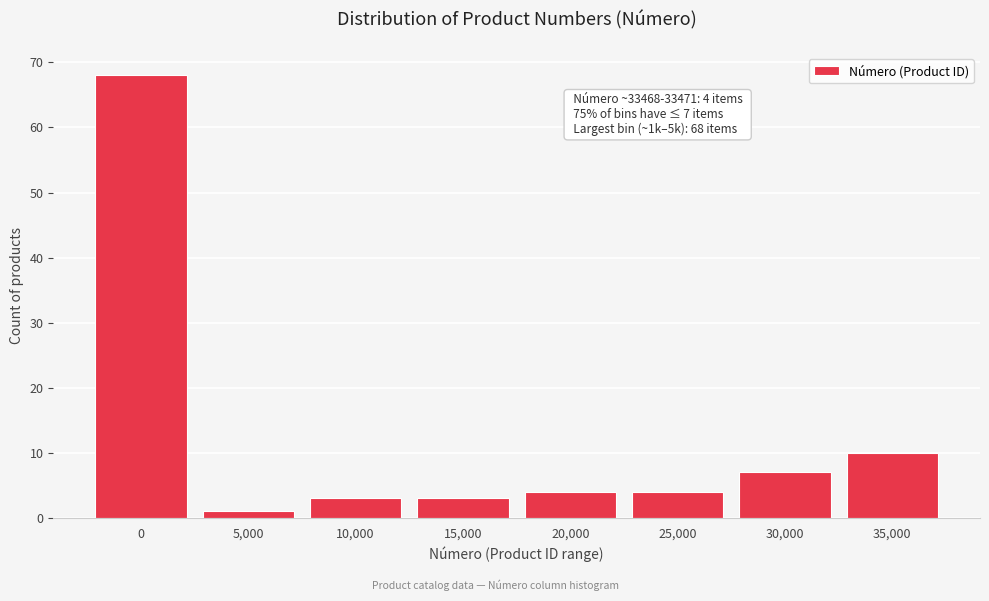

Reading left to right, extract all data points from this chart.

0=68	5,000=1	10,000=3	15,000=3	20,000=4	25,000=4	30,000=7	35,000=10